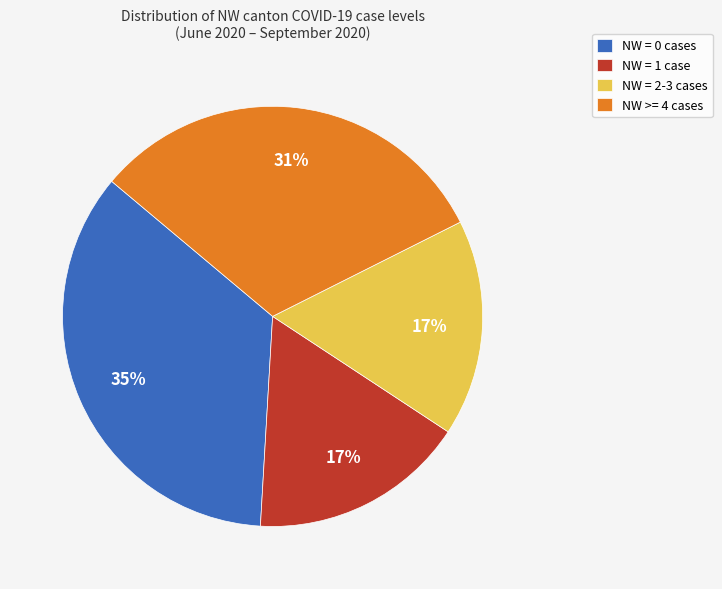

Which has a higher value, NW = 0 cases or NW = 2-3 cases?

NW = 0 cases